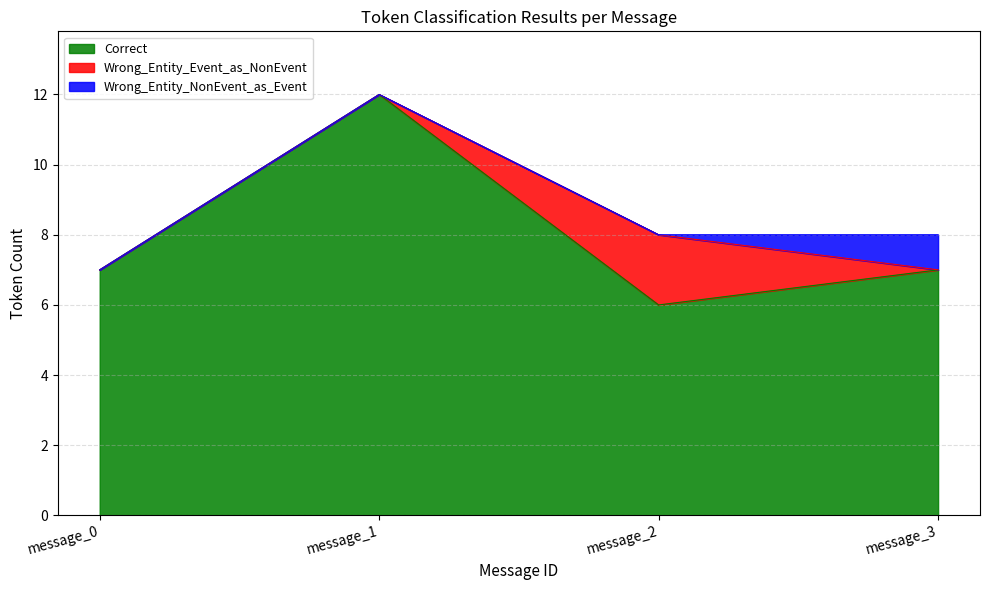

What is the spread (max minus min) of values at message_0?

7